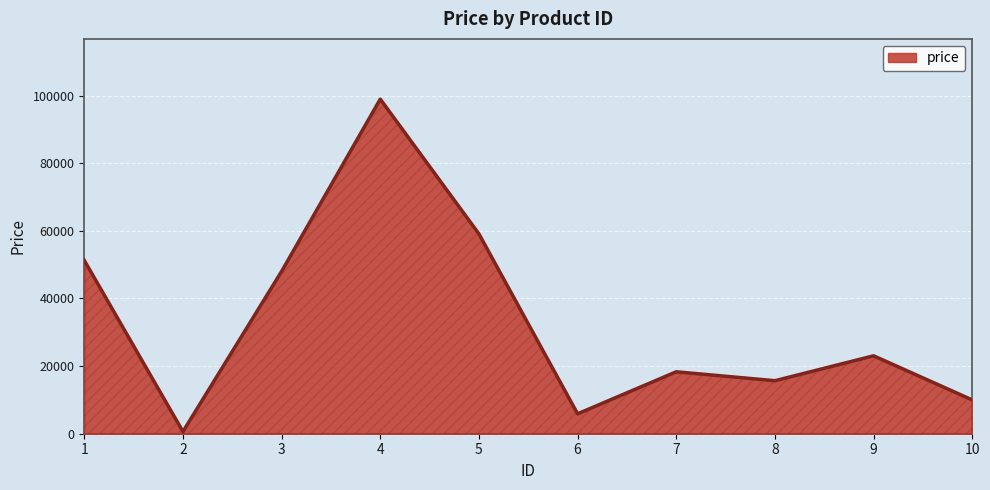

Does the chart display data point markers on the line(s)?

No